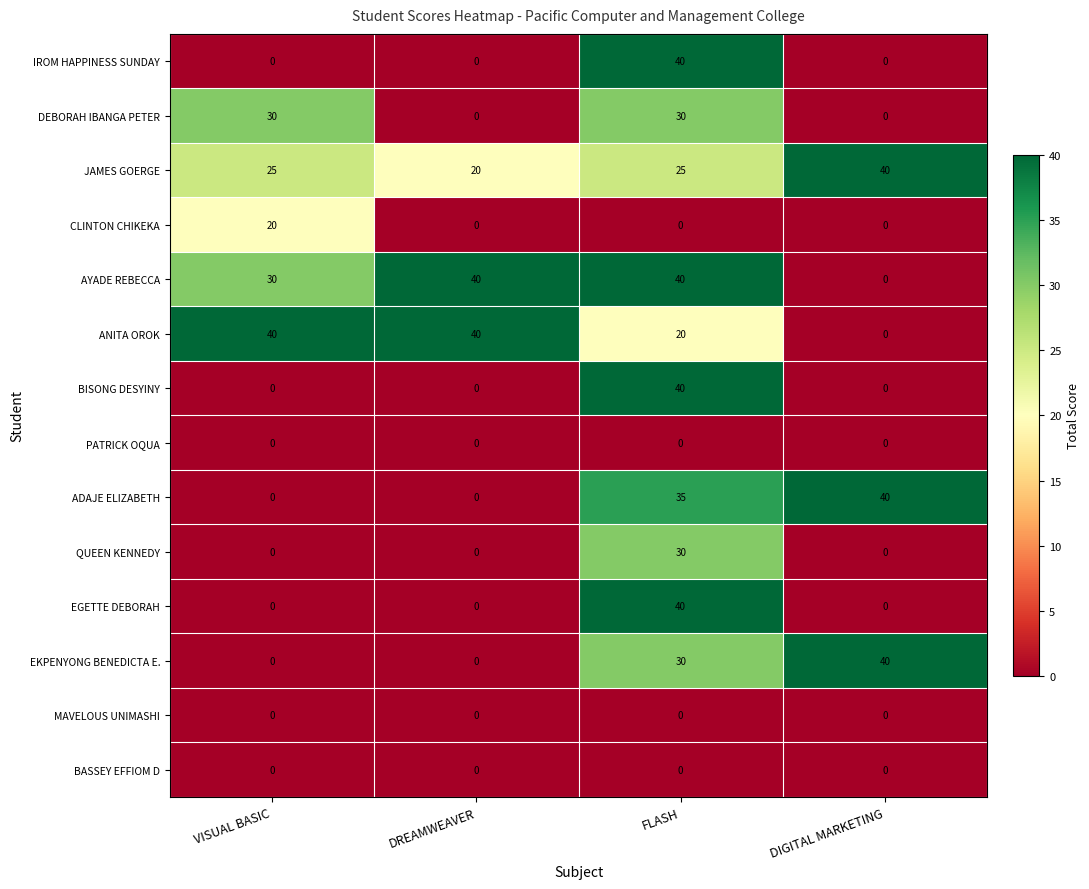

At how many categories does at least one series exceed 7?

4